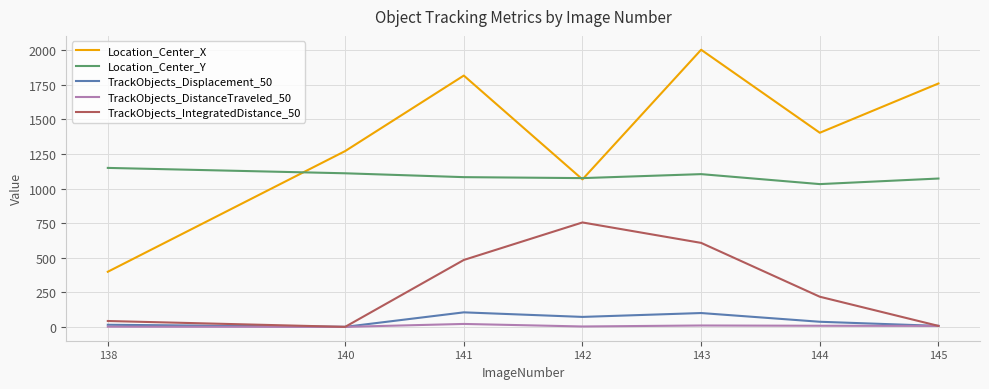

Read the Location_Center_X value at 141.

1816.7